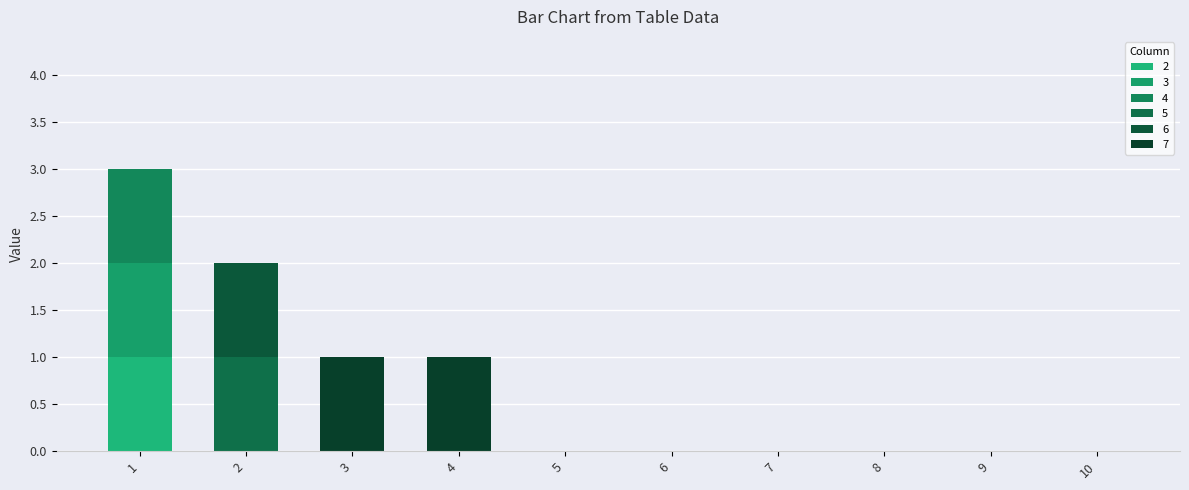

Is it true that 5 equals 1 at 6?

False